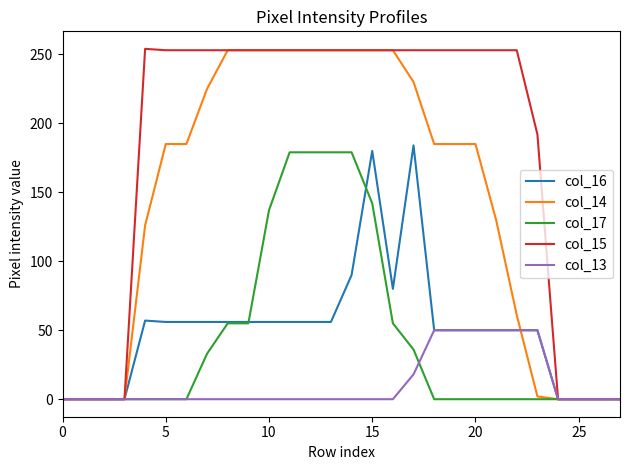

What are all the series names shown in the legend?

col_16, col_14, col_17, col_15, col_13